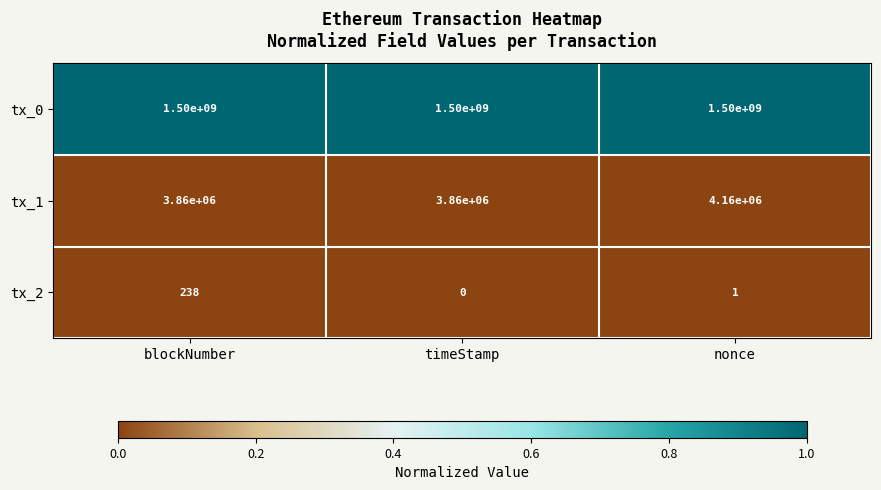

Which series changed the most between blockNumber and nonce?

tx_1